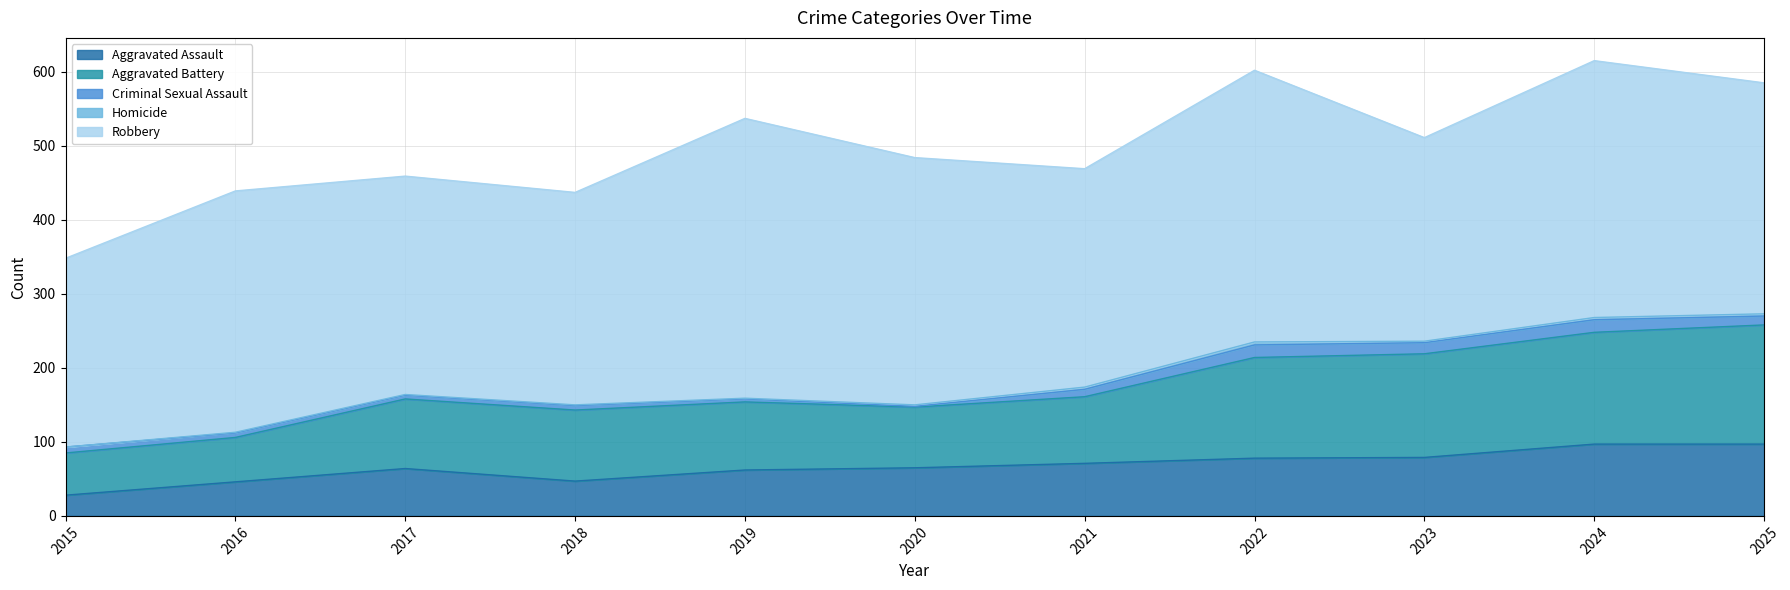

What is the maximum value for Robbery?

378